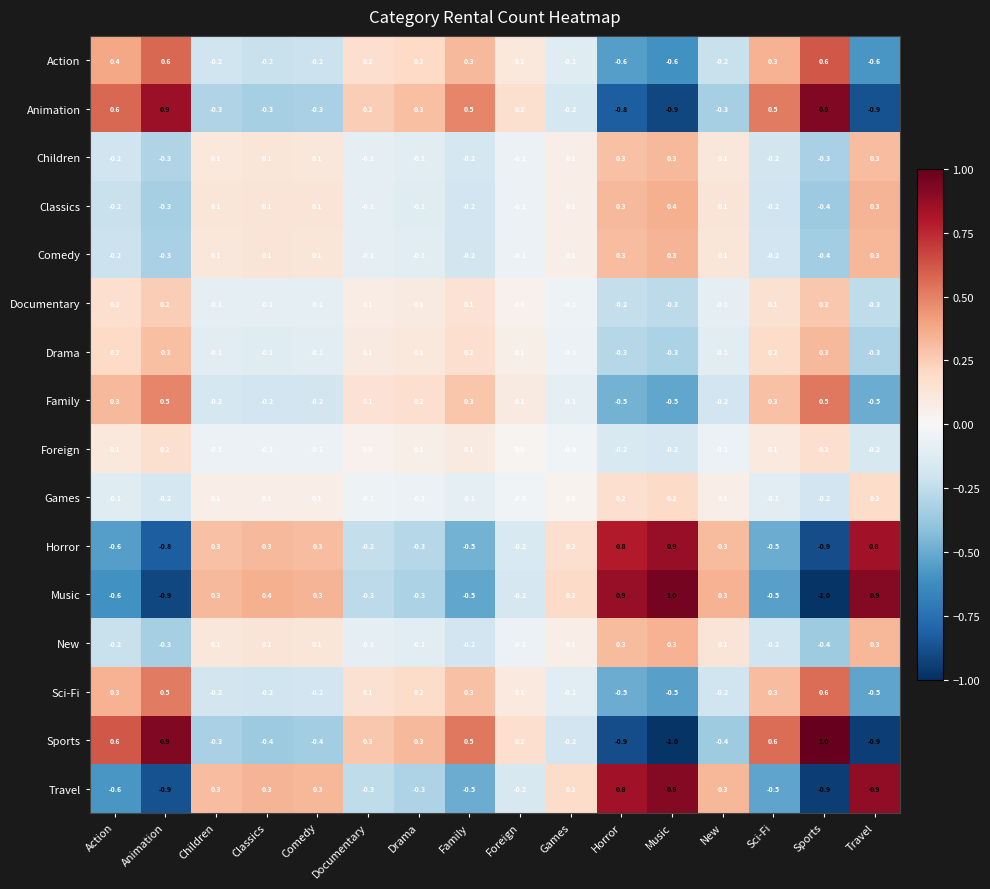

What is the difference between the maximum and minimum values in the Comedy series?

0.7